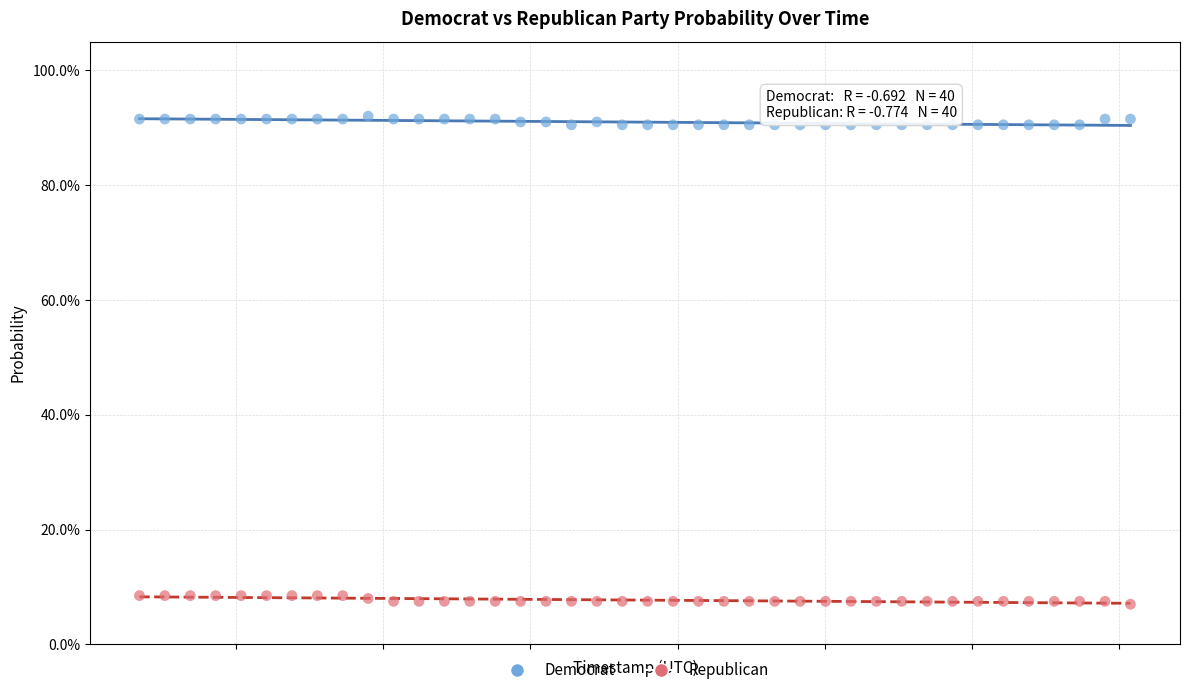

What are all the series names shown in the legend?

Democrat, Republican